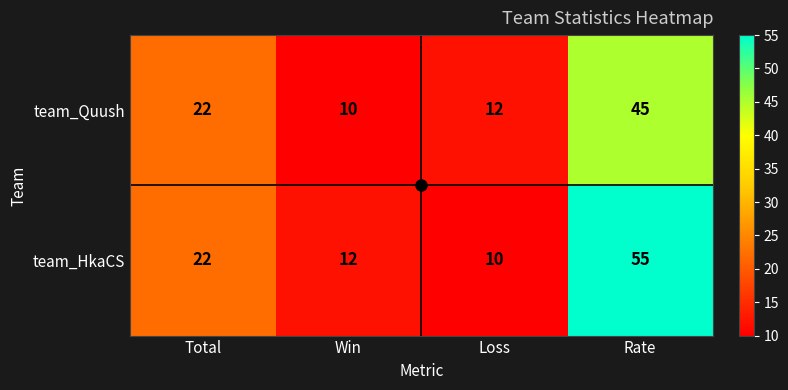

The team_Quush series shows 8 at Total. True or false?

False